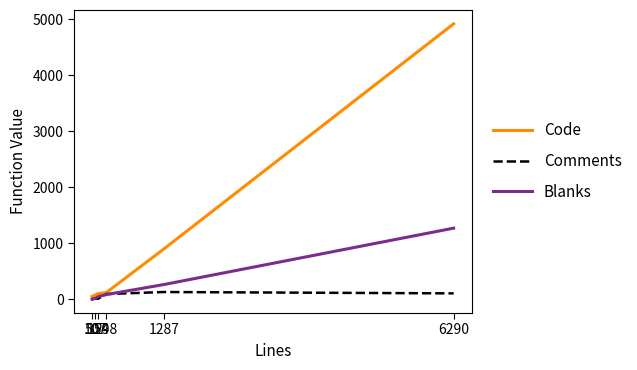

At which label is Code closest to 2483?

1287